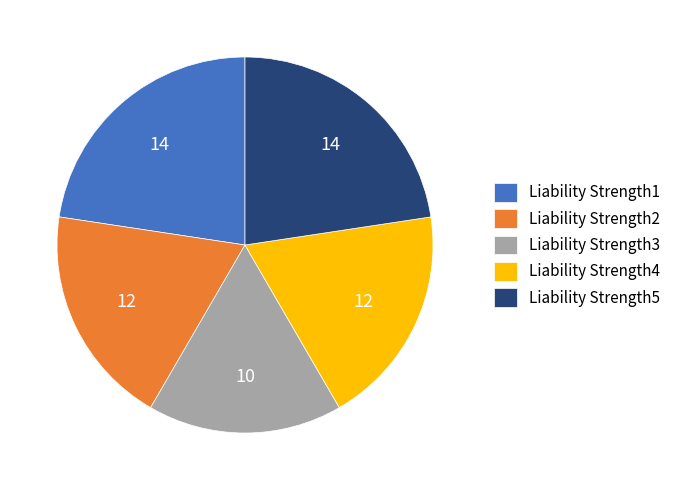

Does any single category account for the majority?

No